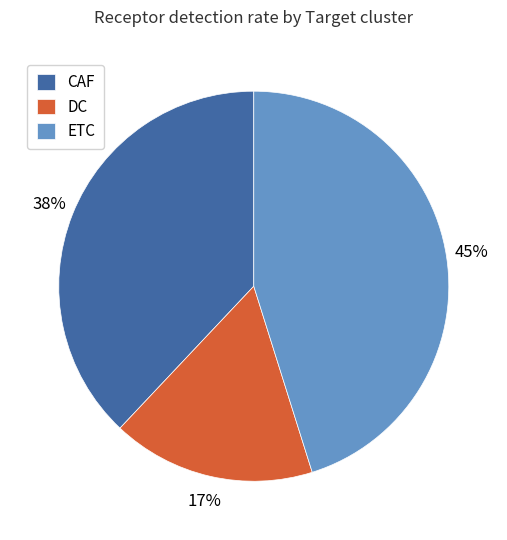

To the nearest percent, what portion does DC represent?

17%